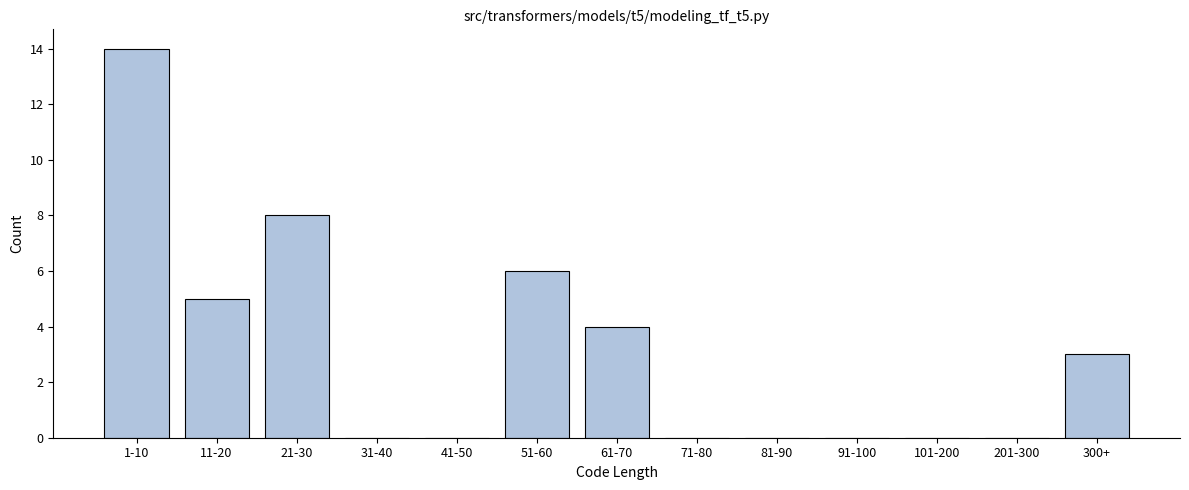

Reading right to left, what are all the values shown in this chart?

300+=3	201-300=0	101-200=0	91-100=0	81-90=0	71-80=0	61-70=4	51-60=6	41-50=0	31-40=0	21-30=8	11-20=5	1-10=14